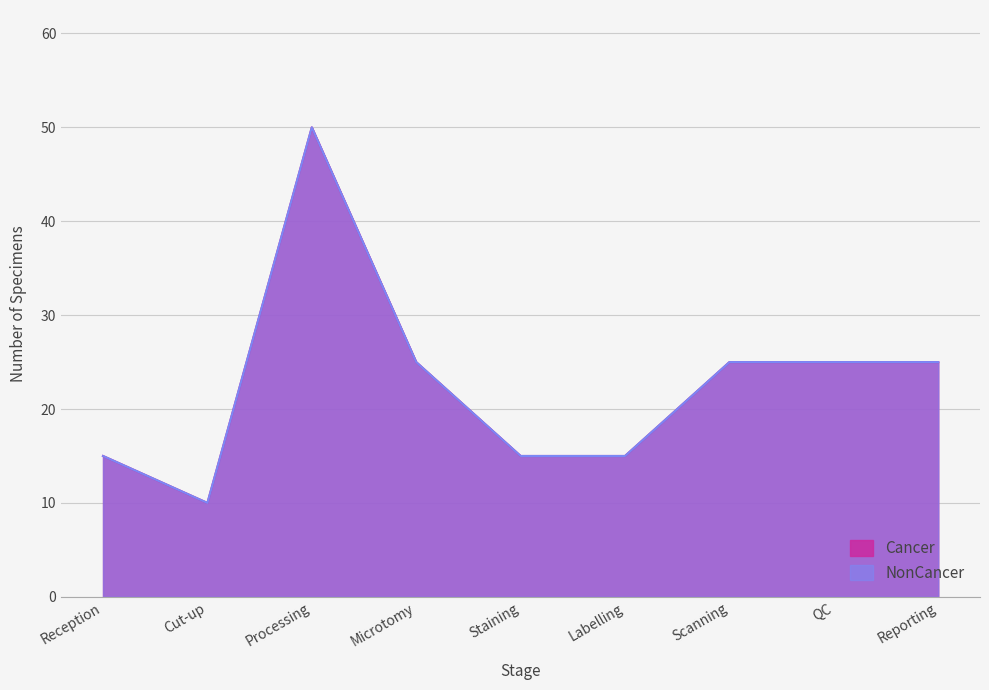

Reading right to left, transcribe all the data shown in this chart.

Cancer: Reporting=25	QC=25	Scanning=25	Labelling=15	Staining=15	Microtomy=25	Processing=50	Cut-up=10	Reception=15
NonCancer: Reporting=25	QC=25	Scanning=25	Labelling=15	Staining=15	Microtomy=25	Processing=50	Cut-up=10	Reception=15